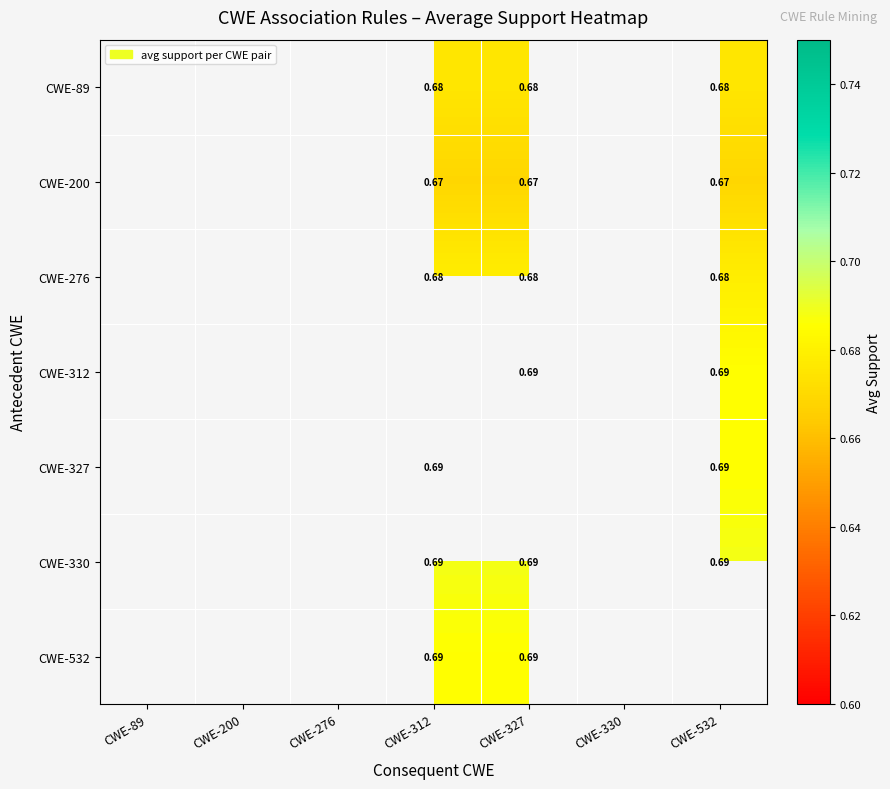

Between CWE-276 and CWE-312, which is larger?

CWE-312